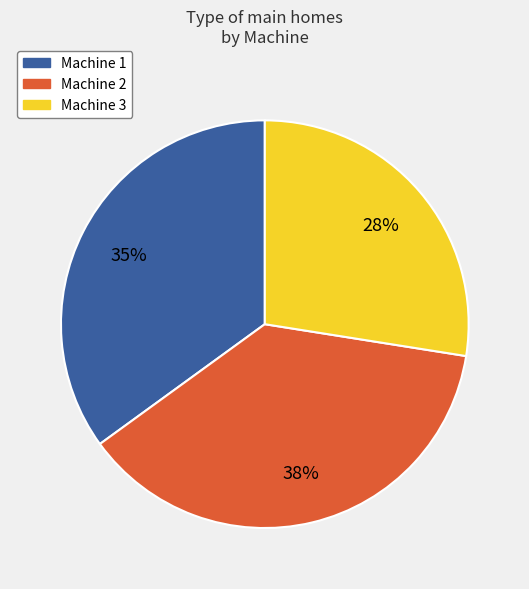

To the nearest percent, what is the average slice percentage?

33%